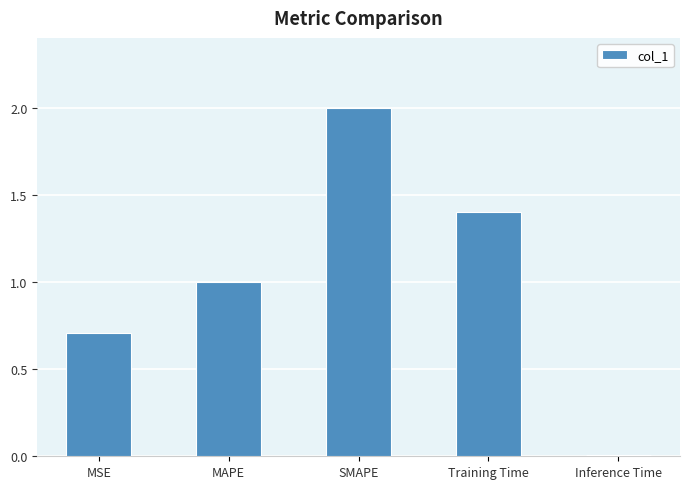

What is the label of the 1st bar from the right?

Inference Time